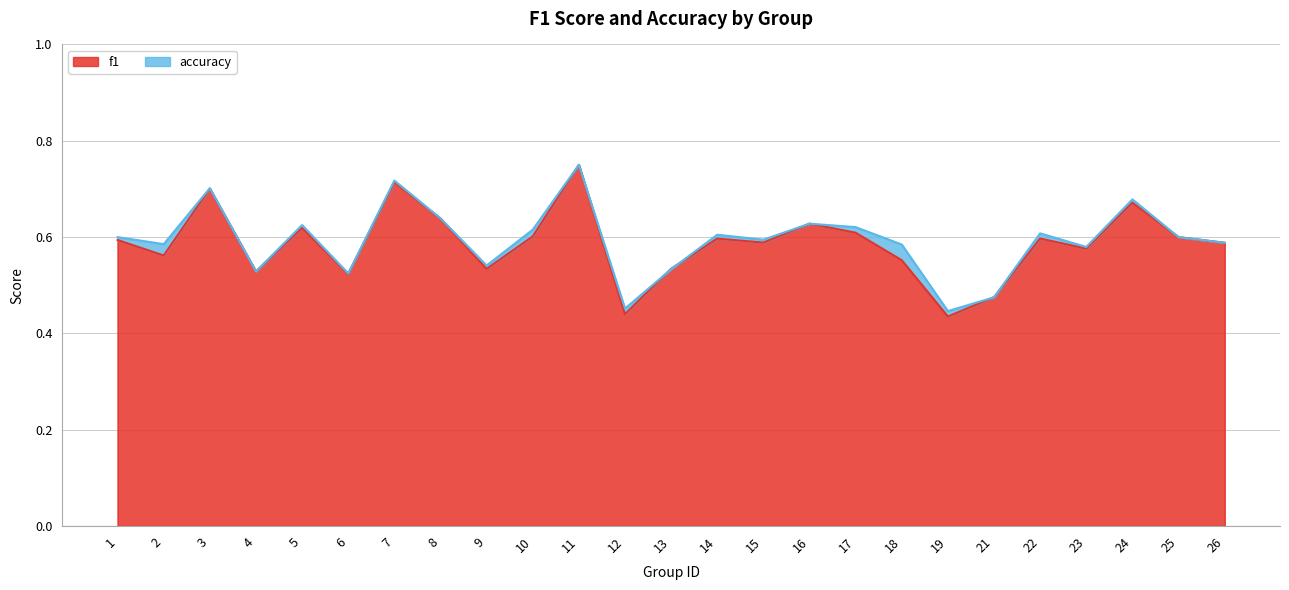

Reading left to right, list all the values displayed in this chart.

f1: 0.6	0.6	0.7	0.5	0.6	0.5	0.7	0.6	0.5	0.6	0.8	0.4	0.5	0.6	0.6	0.6	0.6	0.6	0.4	0.5	0.6	0.6	0.7	0.6	0.6
accuracy: 0.6	0.6	0.7	0.5	0.6	0.5	0.7	0.6	0.5	0.6	0.8	0.5	0.5	0.6	0.6	0.6	0.6	0.6	0.4	0.5	0.6	0.6	0.7	0.6	0.6